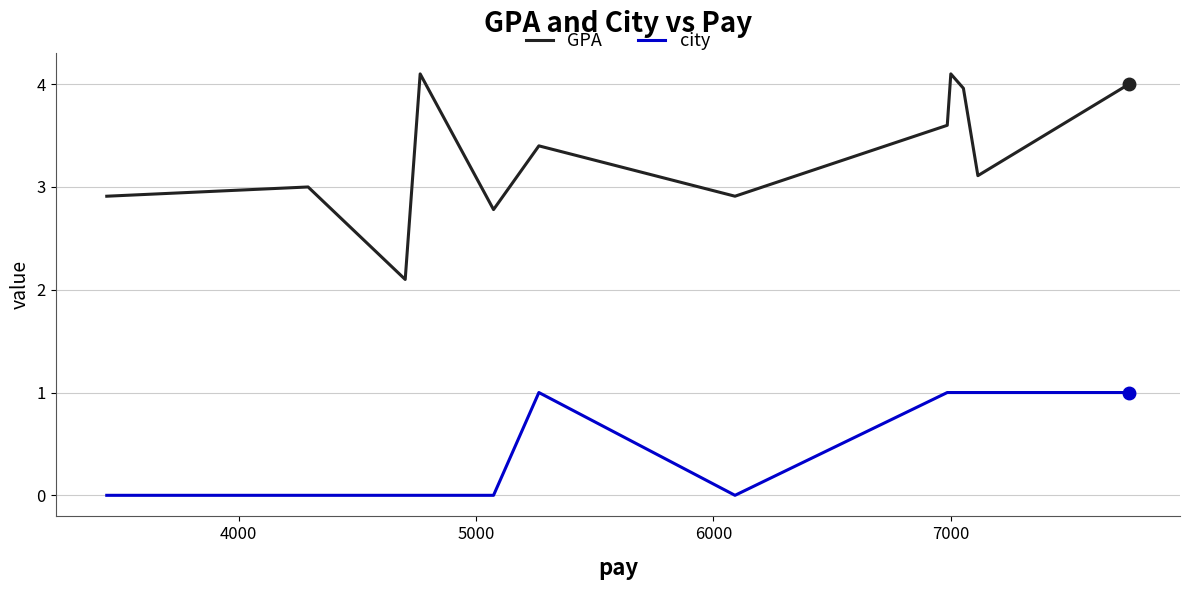

What is the maximum value for GPA?

4.1